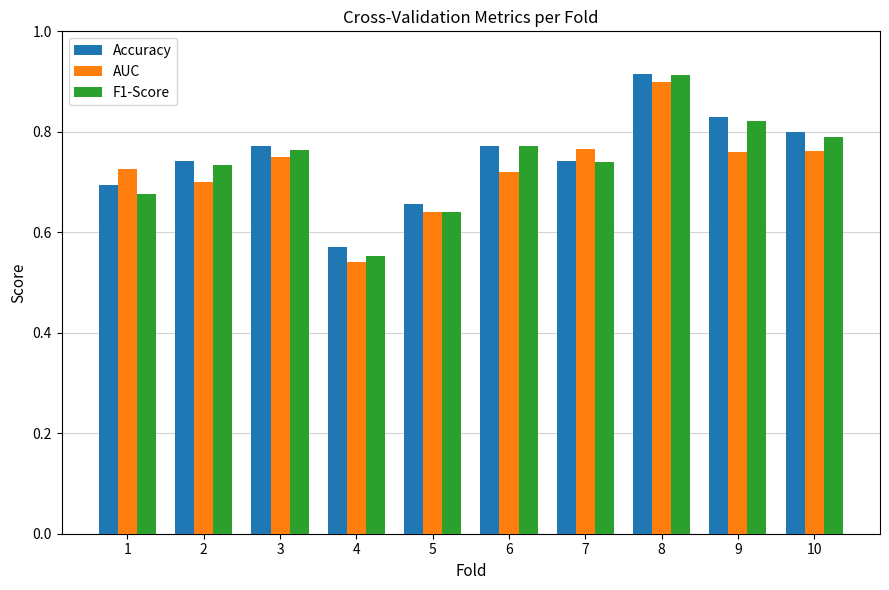

What is the sum of the Accuracy values at 10 and 4?

1.4